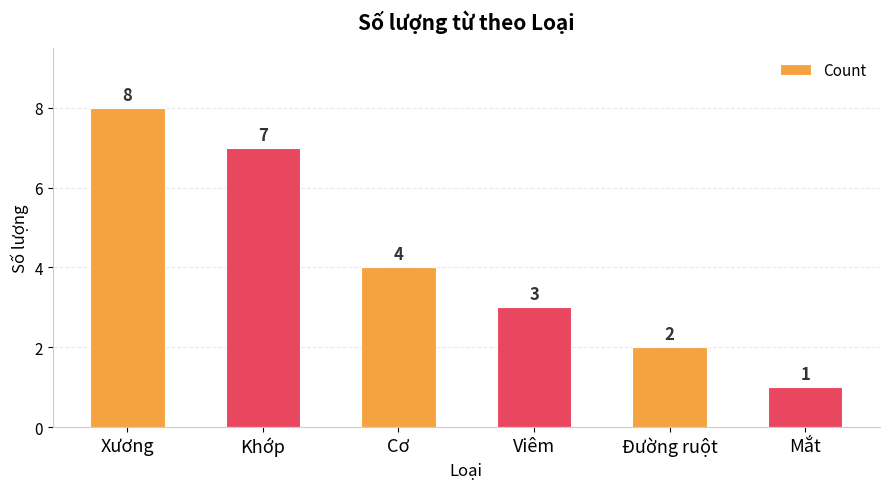

Count the number of categories in the chart.

6